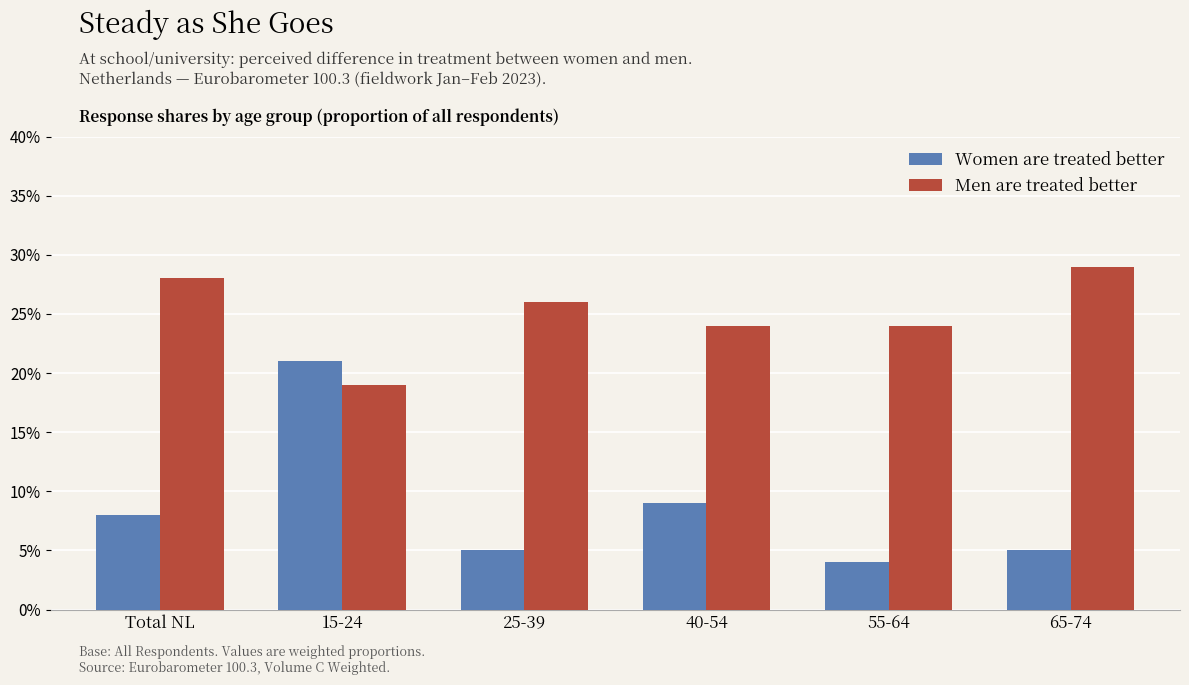

Reading right to left, list all the values displayed in this chart.

Women are treated better: 65-74=0.1	55-64=0.0	40-54=0.1	25-39=0.1	15-24=0.2	Total NL=0.1
Men are treated better: 65-74=0.3	55-64=0.2	40-54=0.2	25-39=0.3	15-24=0.2	Total NL=0.3